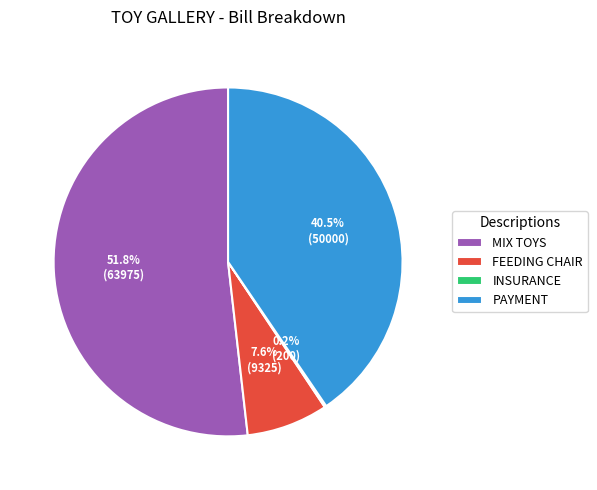

Which slice is the largest?

MIX TOYS